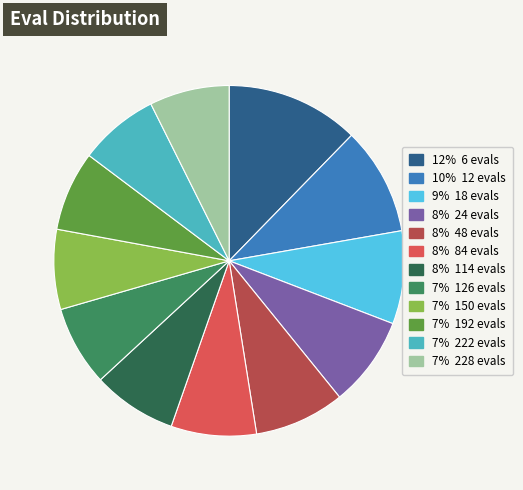

Between 8% 24 evals and 7% 228 evals, which is larger?

8% 24 evals